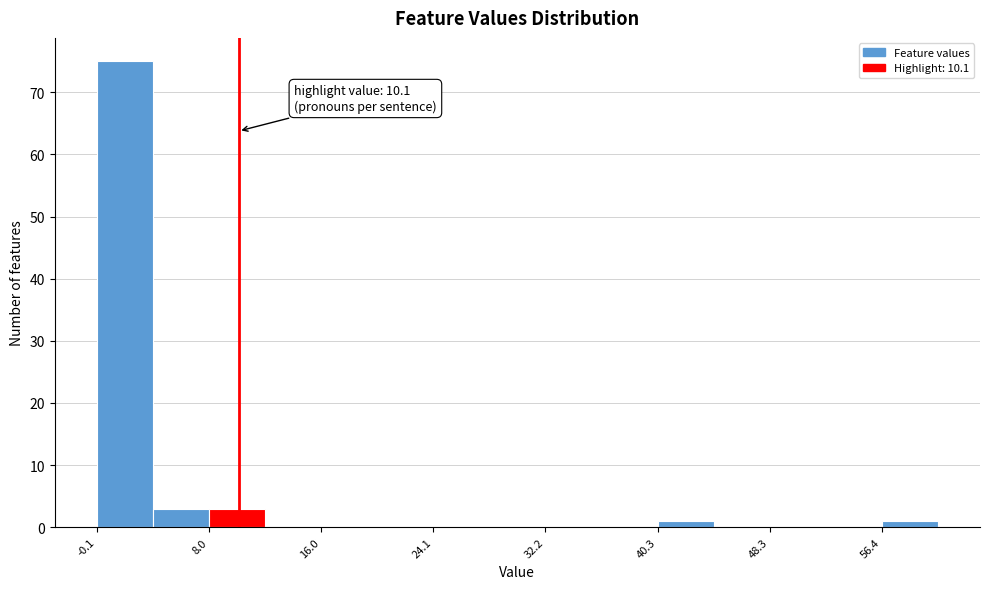

Which range on the x-axis has the tallest bar?

0 to 4